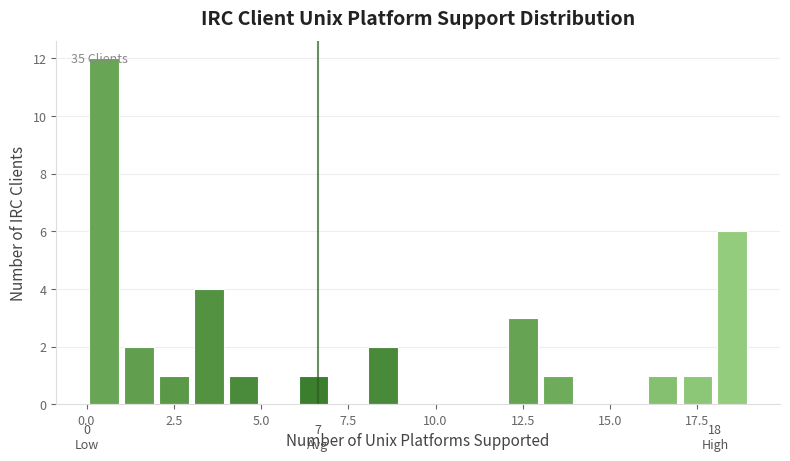

Read against the x-axis, roughly where is the centre of the tallest bar?

0.5